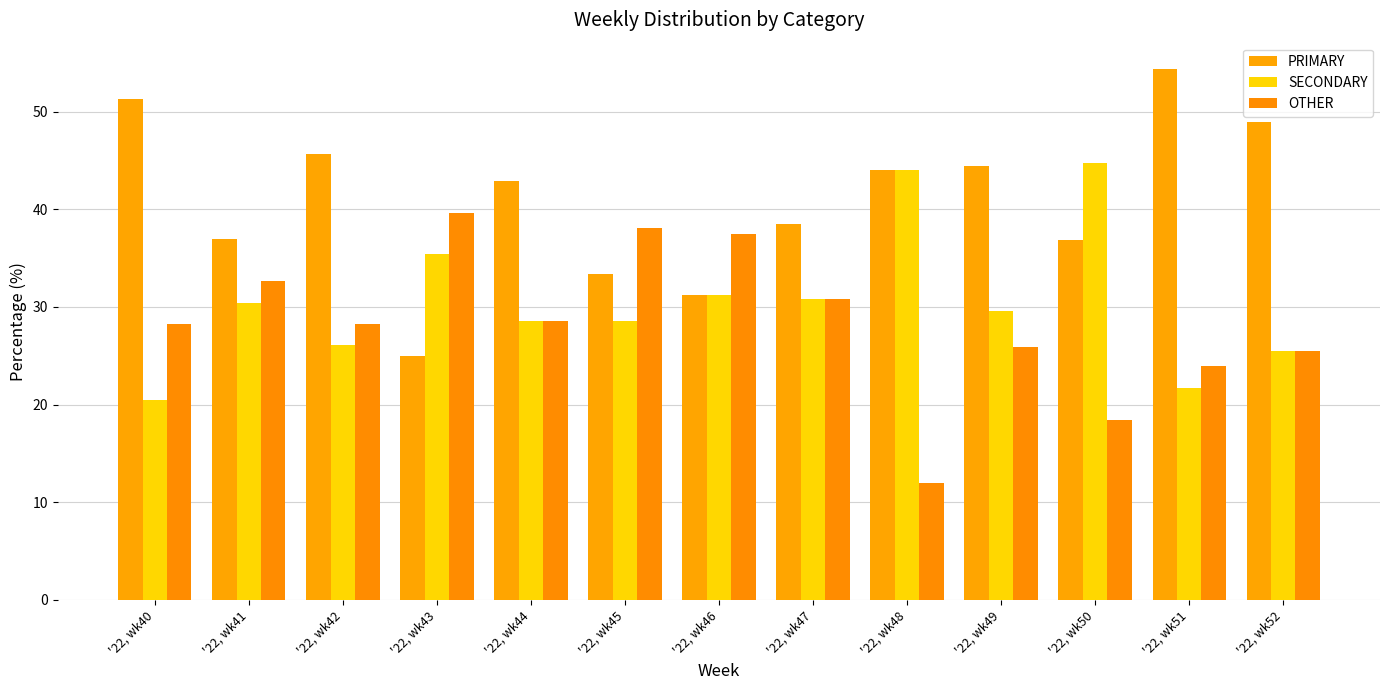

The OTHER series shows 28.3 at '22, wk42. True or false?

True